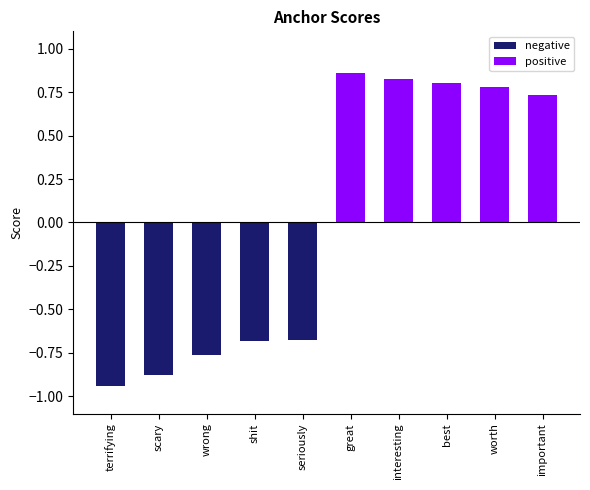

At how many categories does at least one series exceed 0?

5